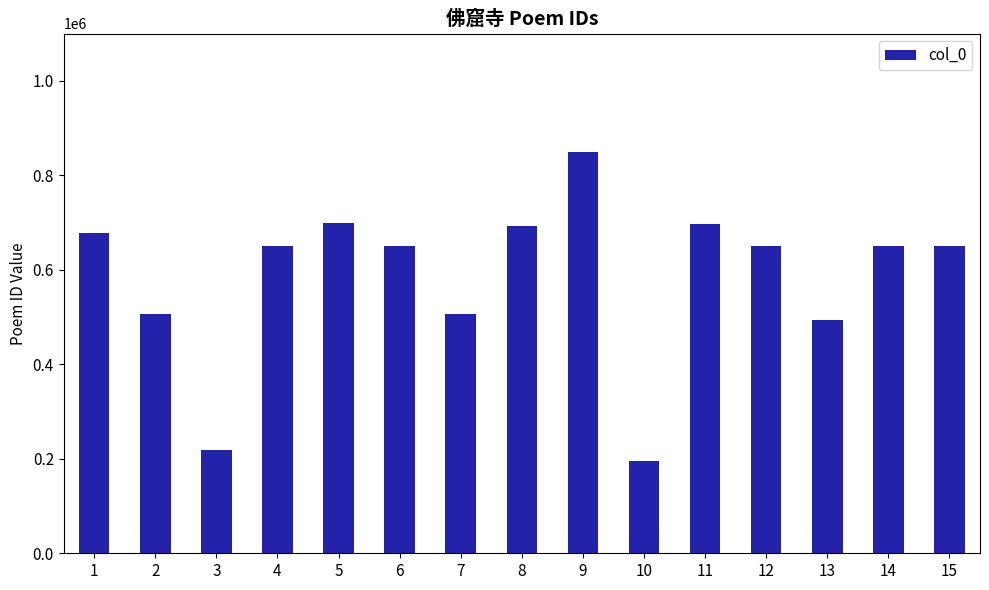

What is the approximate value at 15?

650309